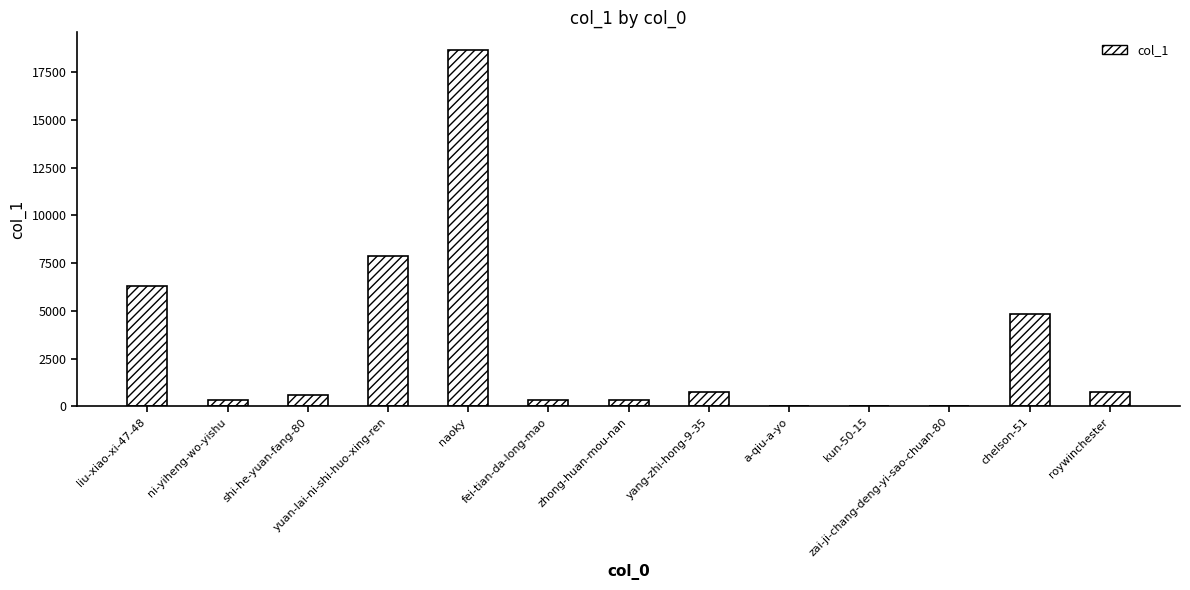

What is the ratio of the value at roywinchester to the value at chelson-51?

0.2